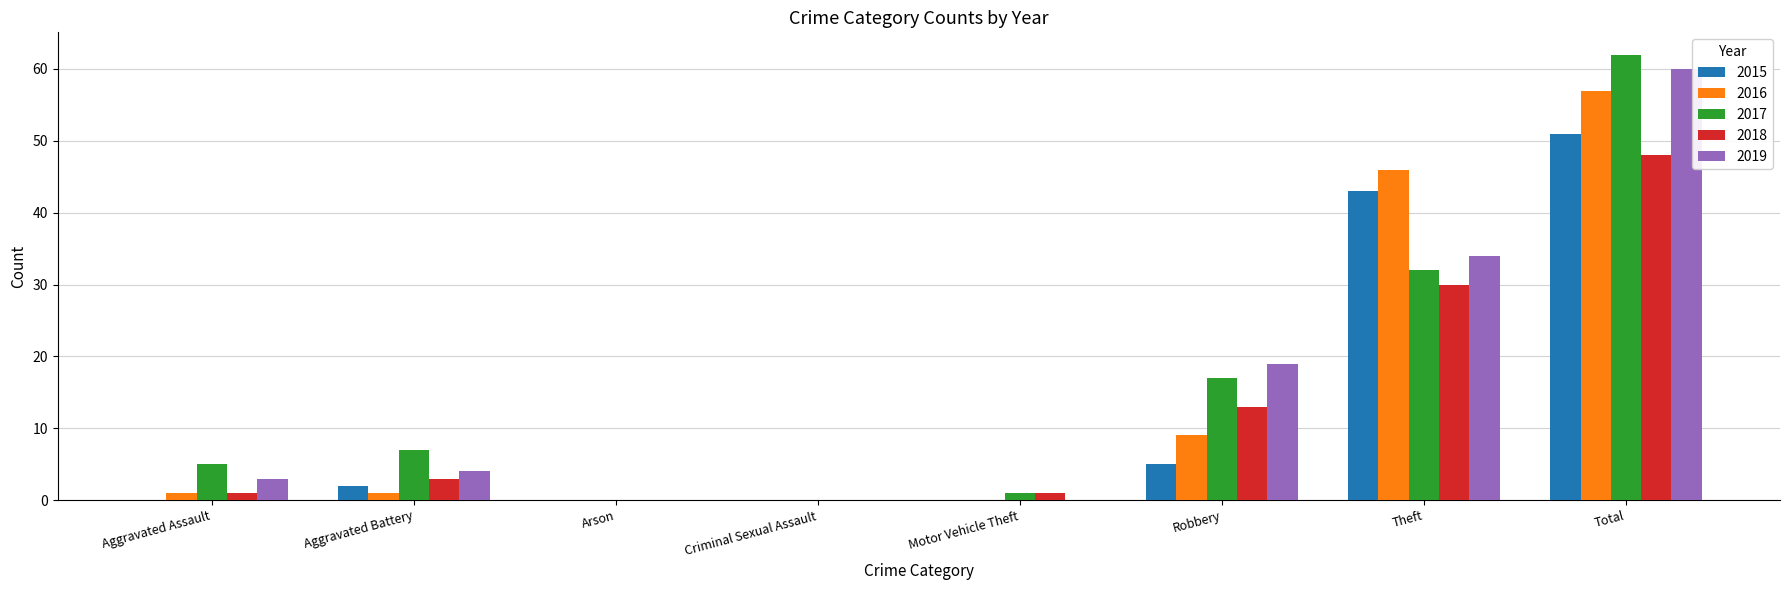

What are all the series names shown in the legend?

2015, 2016, 2017, 2018, 2019